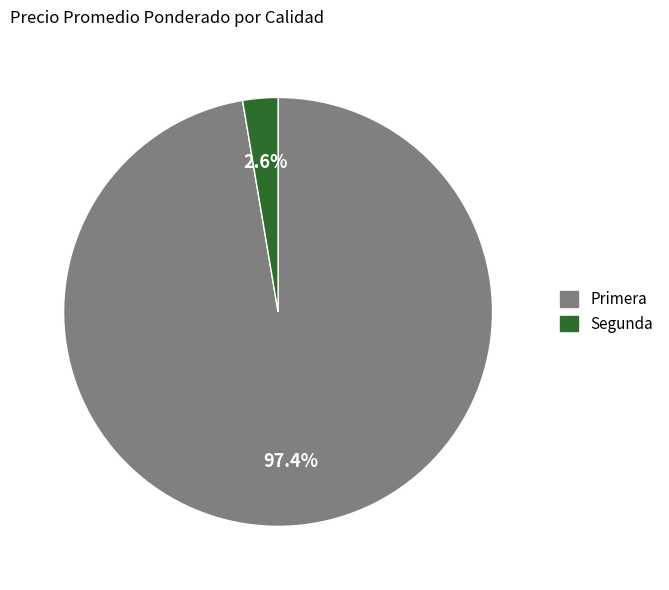

To the nearest percent, what is the difference between the largest and smallest slice percentages?

95%